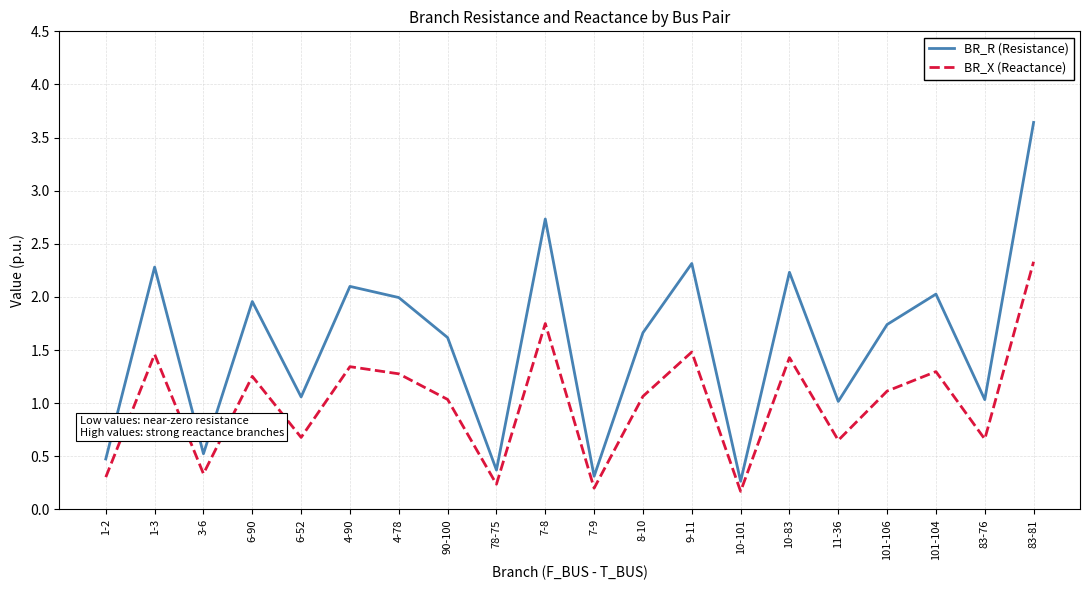

What is the lowest value of the BR_X (Reactance) series?

0.2